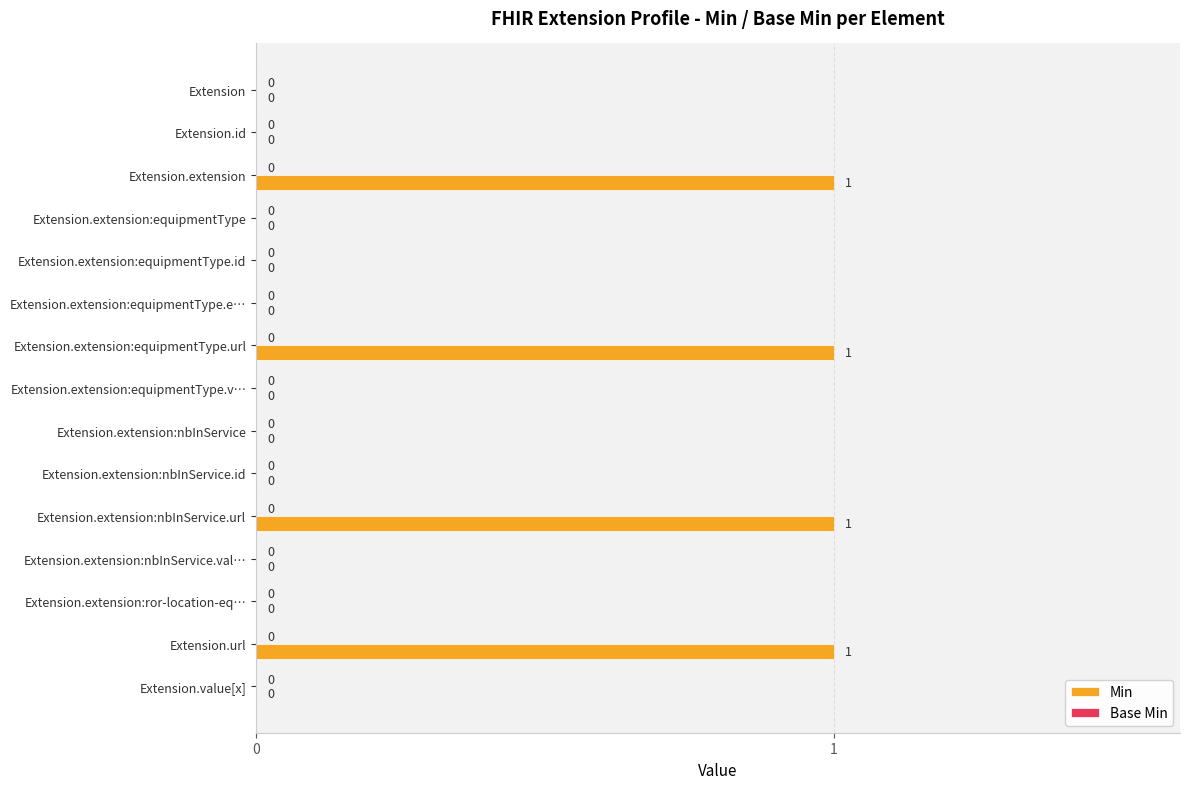

Between Extension.extension:equipmentType.url and Extension.extension:equipmentType, which is larger?

Extension.extension:equipmentType.url